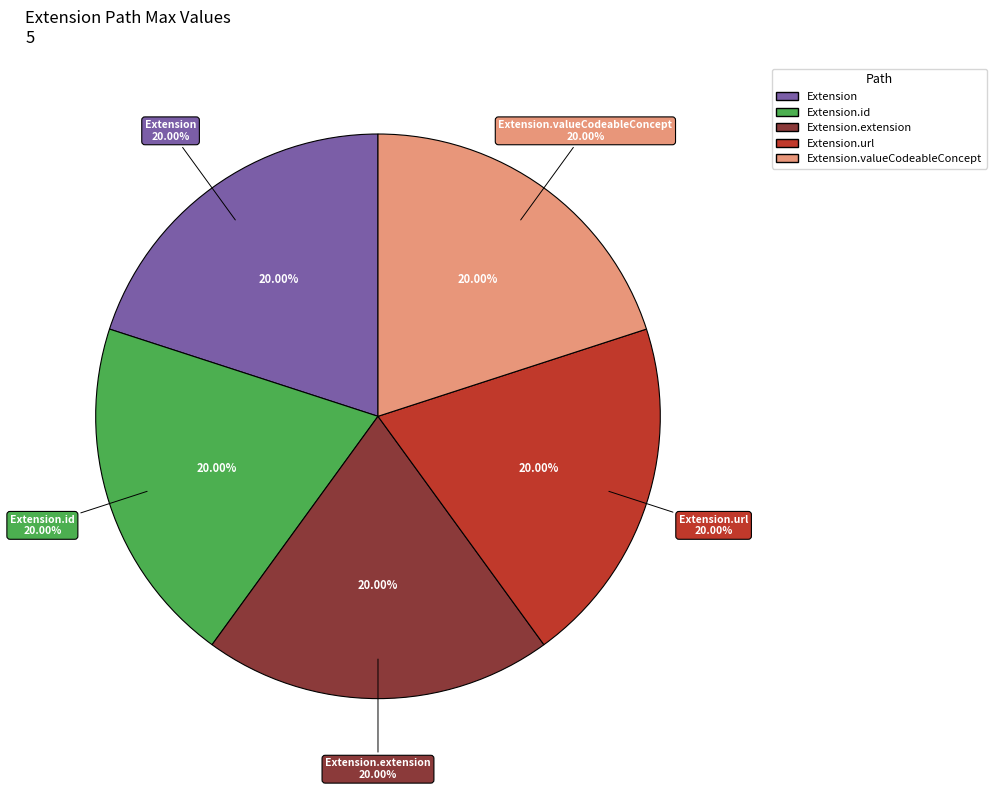

Rank the categories by value from highest to lowest.

Extension, Extension.url, Extension.id, Extension.extension, Extension.valueCodeableConcept